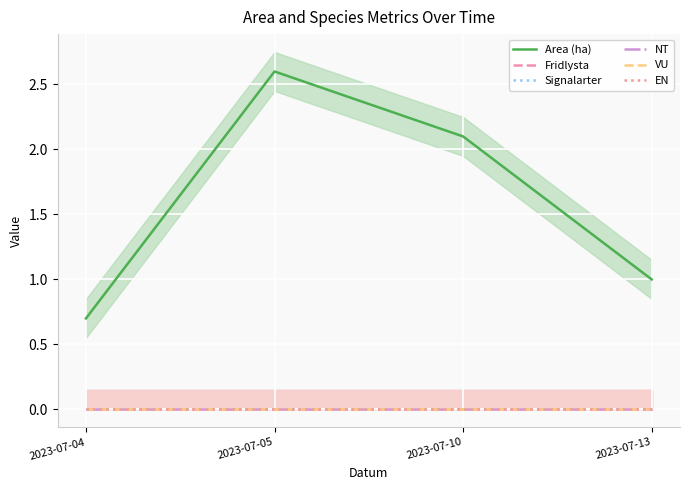

Reading right to left, extract all data points from this chart.

Area (ha): 1.0	2.1	2.6	0.7
Fridlysta: 0.0	0.0	0.0	0.0
Signalarter: 0.0	0.0	0.0	0.0
NT: 0.0	0.0	0.0	0.0
VU: 0.0	0.0	0.0	0.0
EN: 0.0	0.0	0.0	0.0